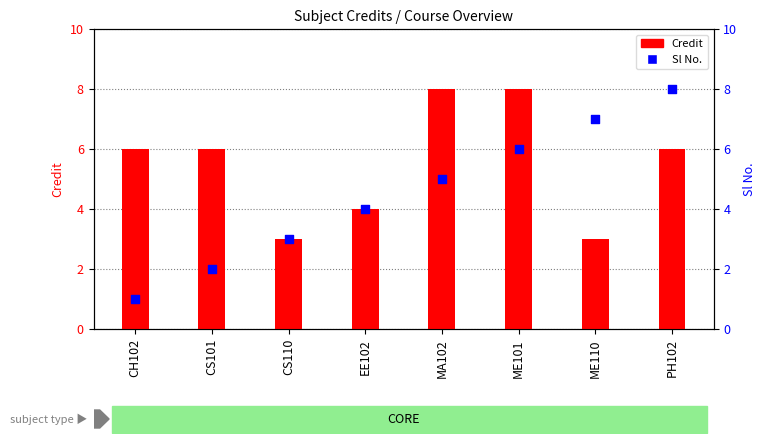

At how many categories does at least one series exceed 2?

8